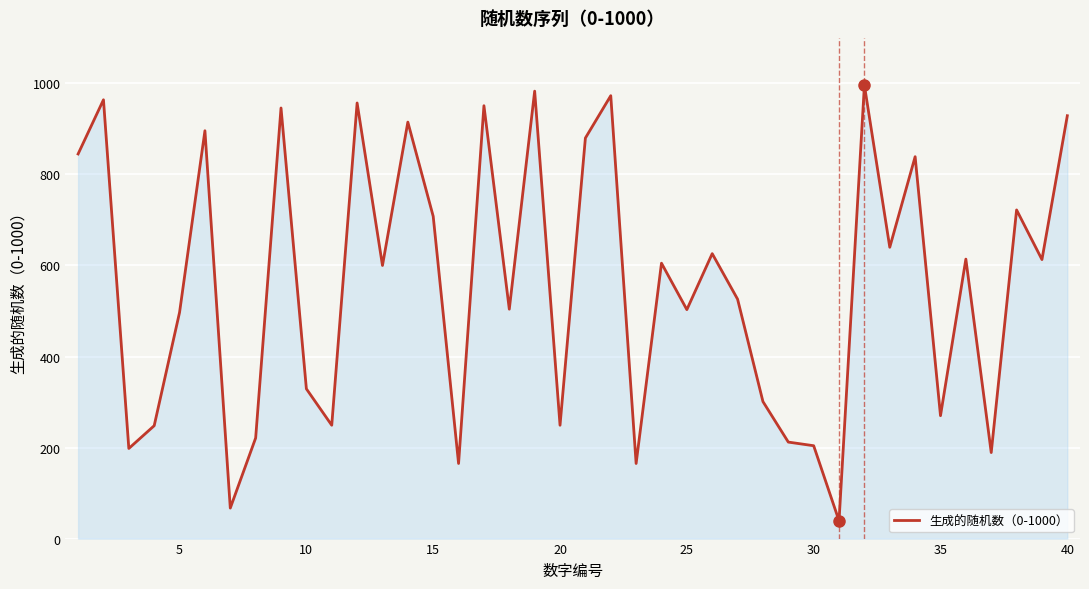

What is the maximum value shown in the chart?

996